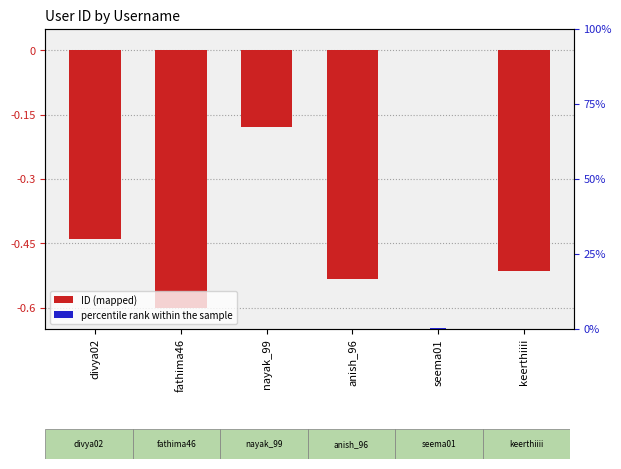

List the series in order of their overall mean, highest first.

percentile rank, ID (mapped)